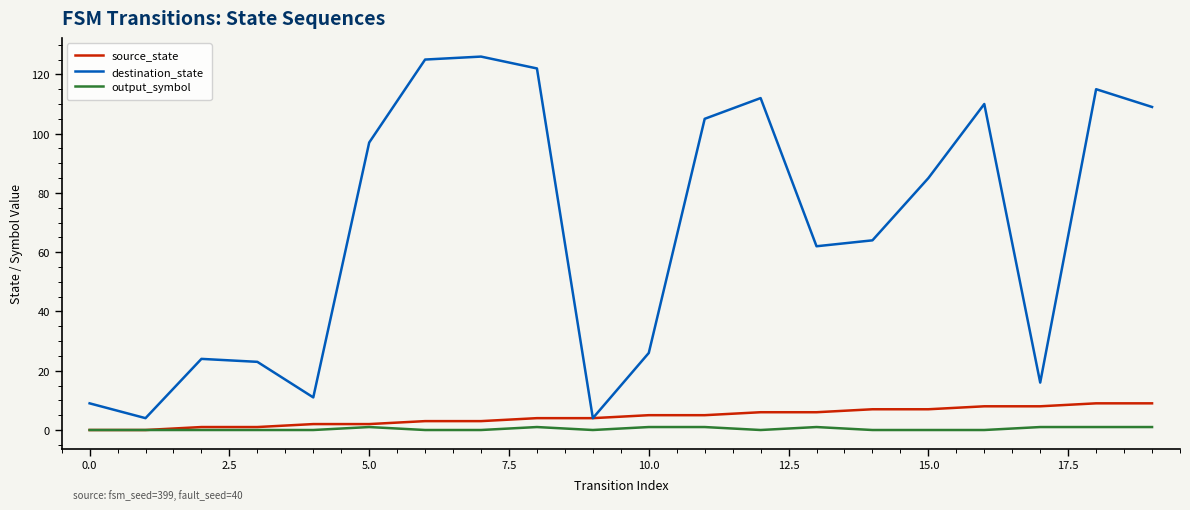

What is the maximum value shown in the chart?

126